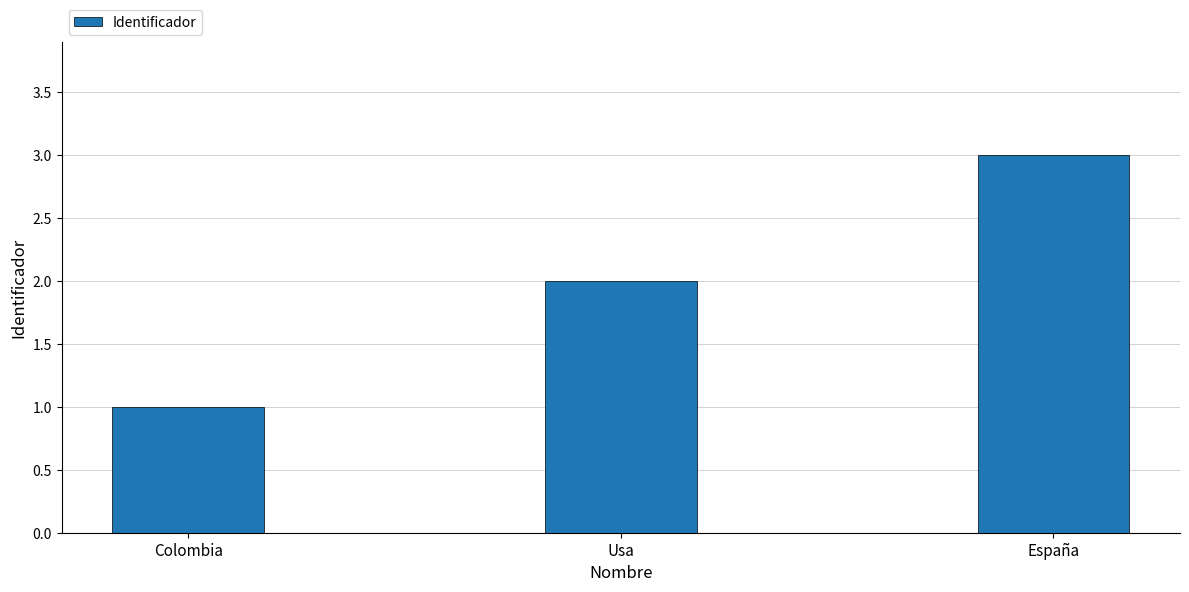

Are the bars horizontal?

No